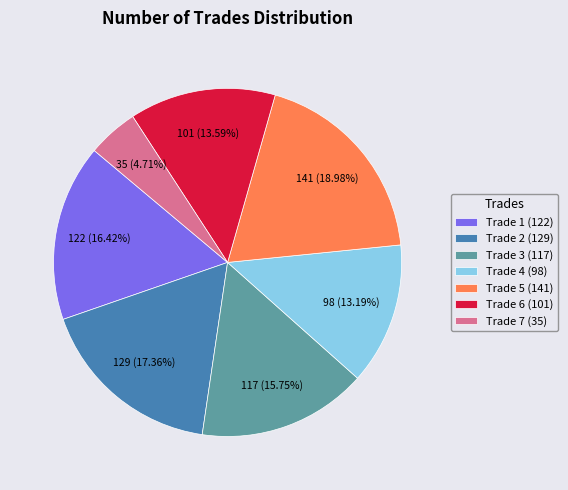

How many slices are in this pie chart?

7